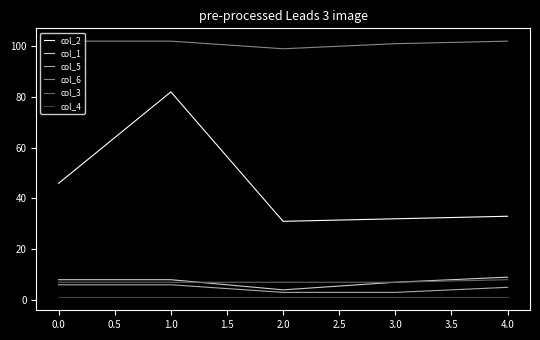

True or false: col_3 and col_2 cross at least once.

False